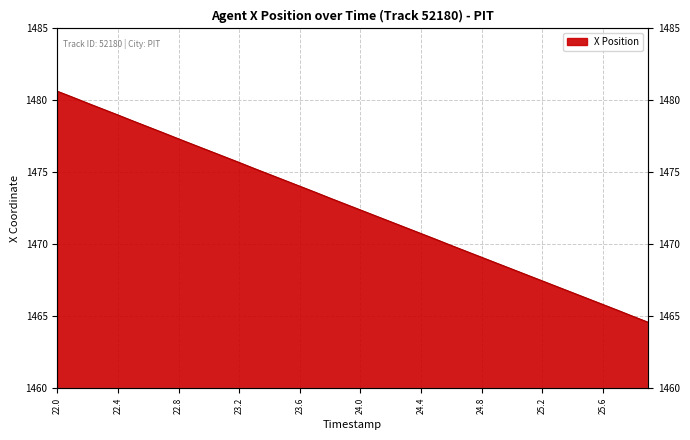

How many data points are less than 1472?

19